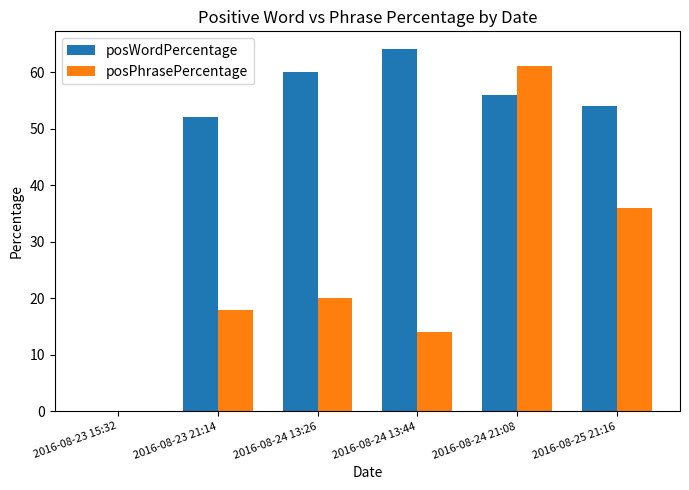

What are all the series names shown in the legend?

posWordPercentage, posPhrasePercentage